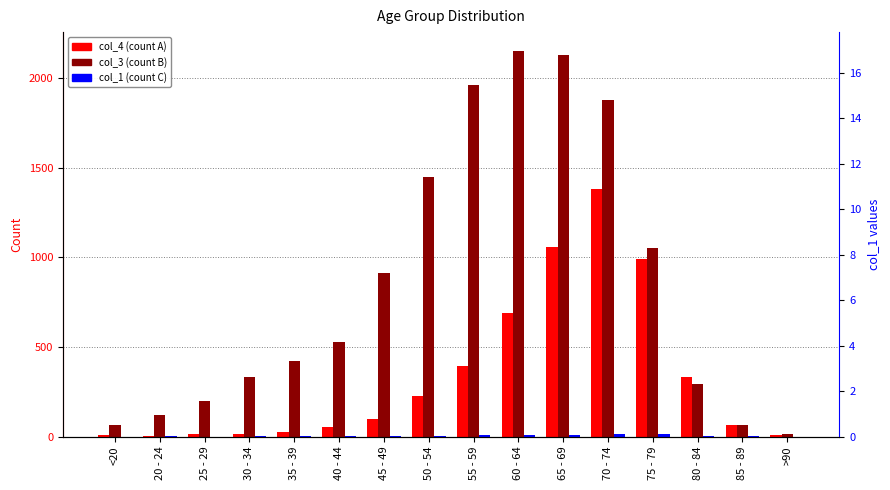

What is the spread (max minus min) of values at 40 - 44?

529